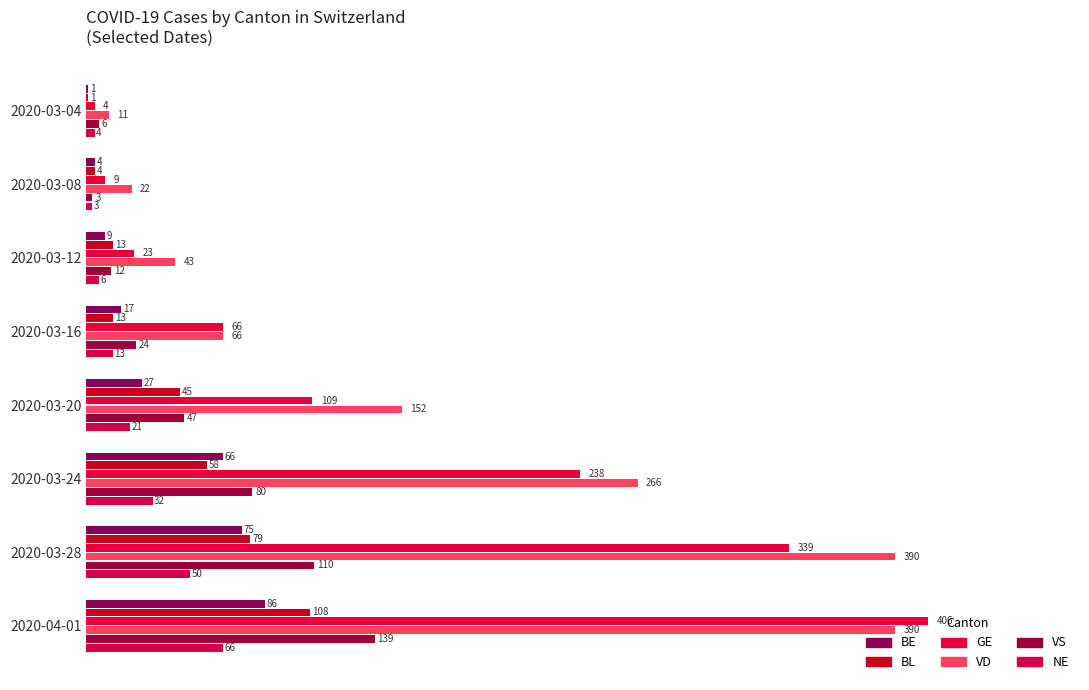

What is the greatest value displayed?

406